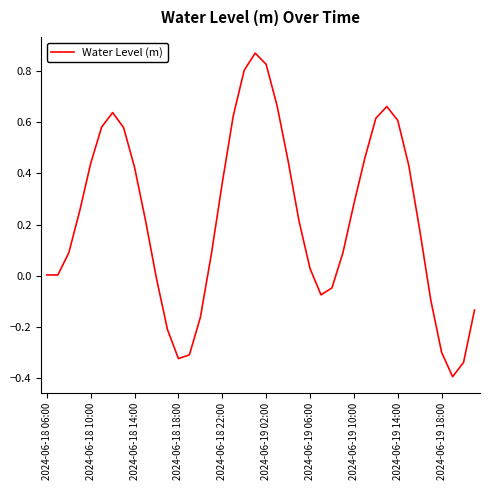

What is the smallest value displayed?

-0.4